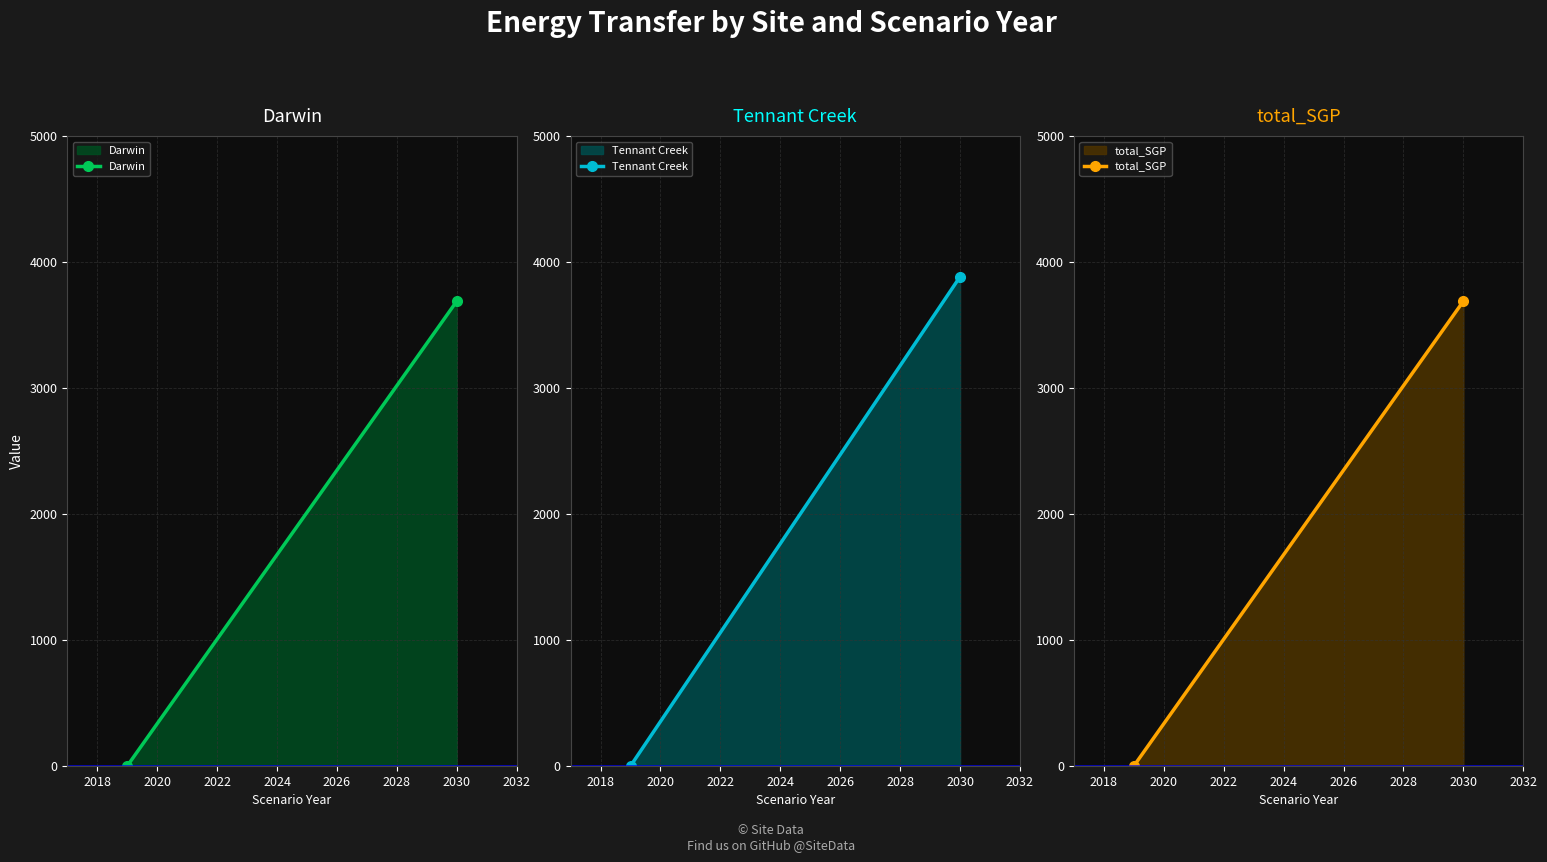

At how many categories does at least one series exceed 3306?

1